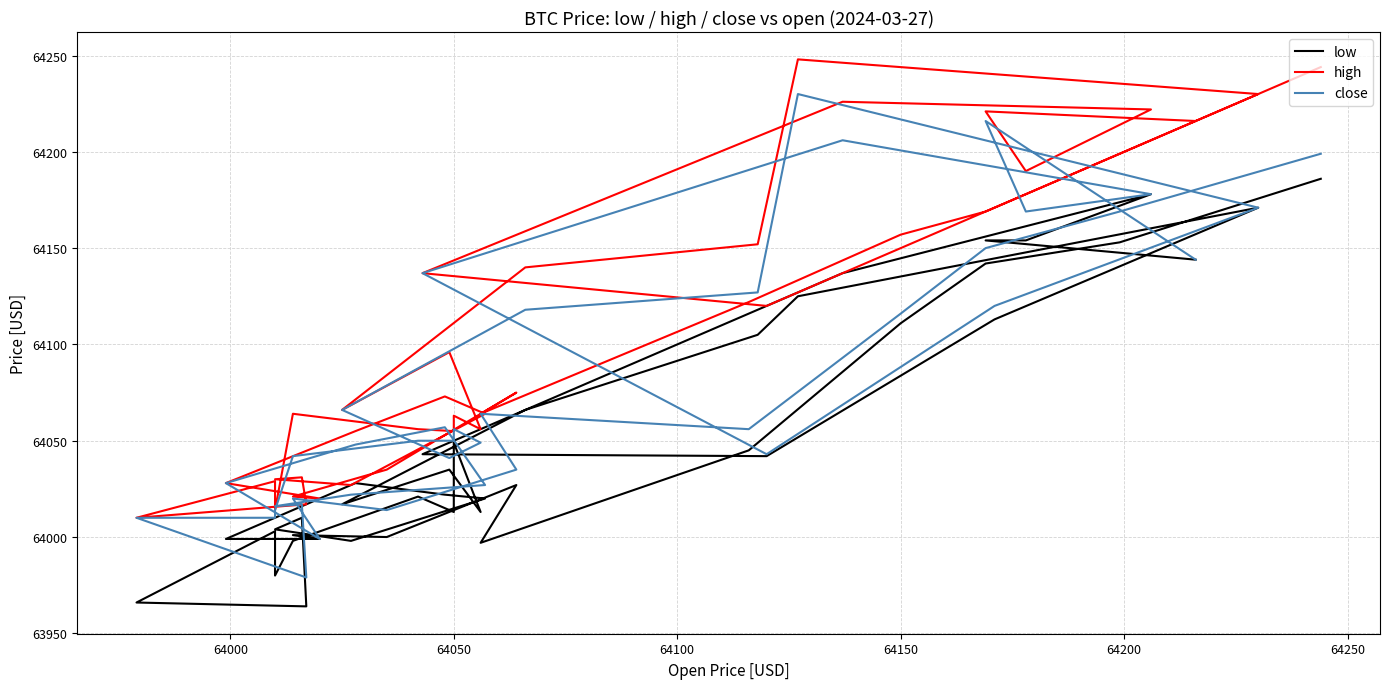

Is this an area chart (filled region under the line)?

No